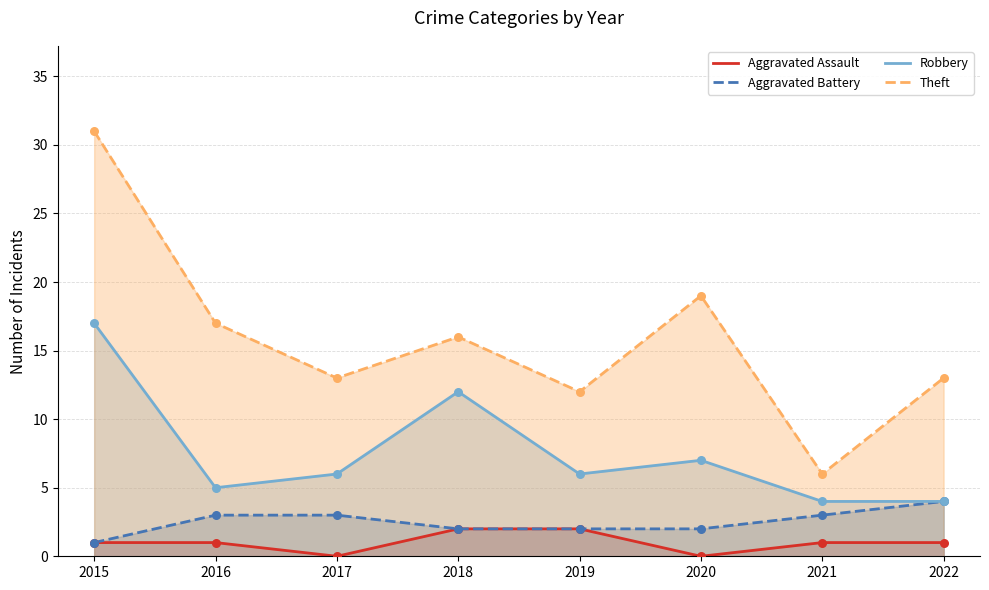

At which category is the sum across all series the highest?

2015